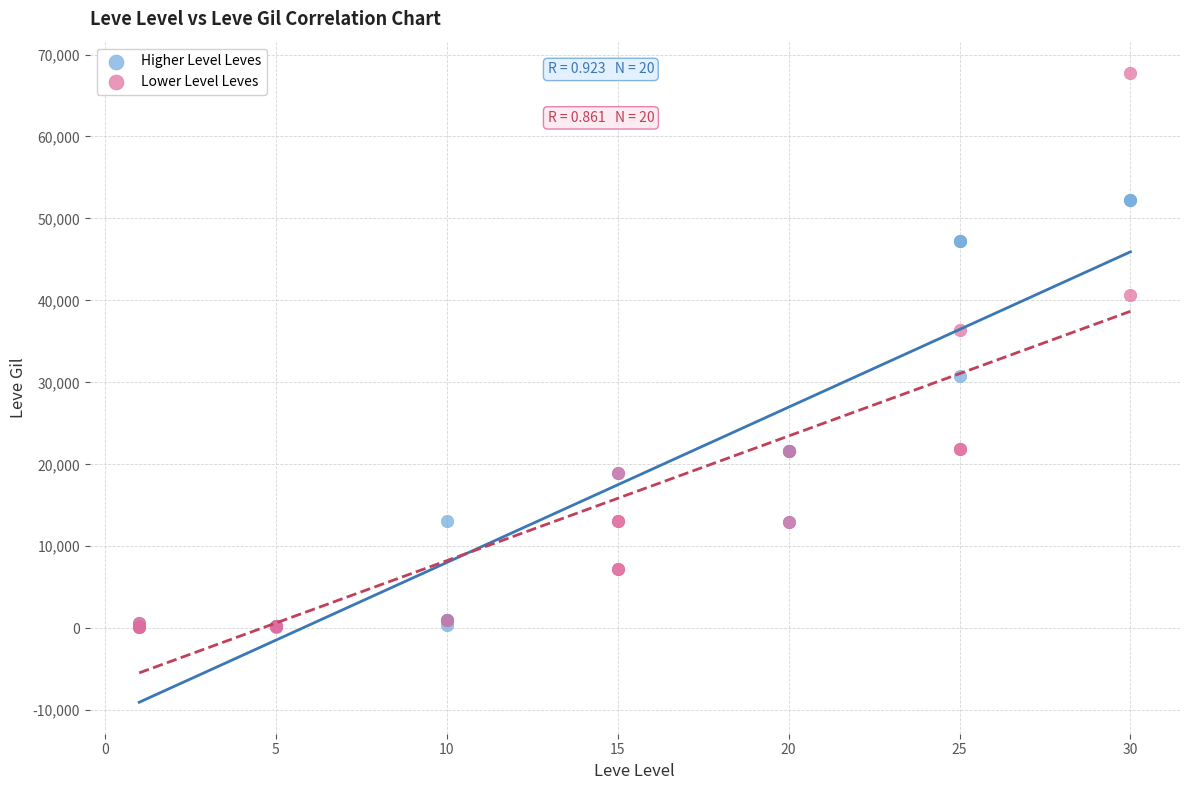

Which series reaches the maximum Y coordinate?

Lower Level Leves